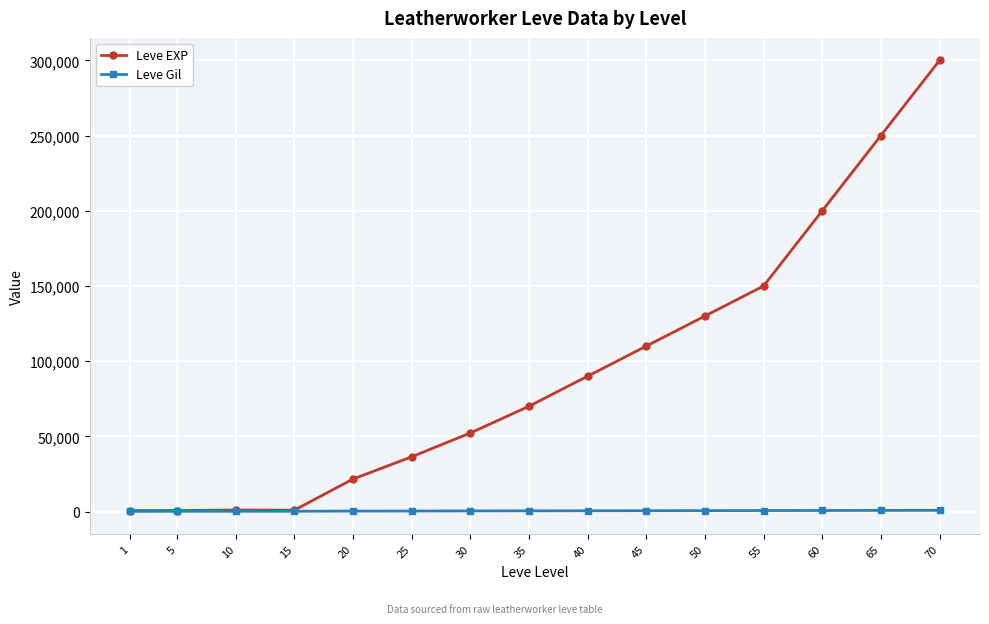

What is the maximum value shown in the chart?

300000